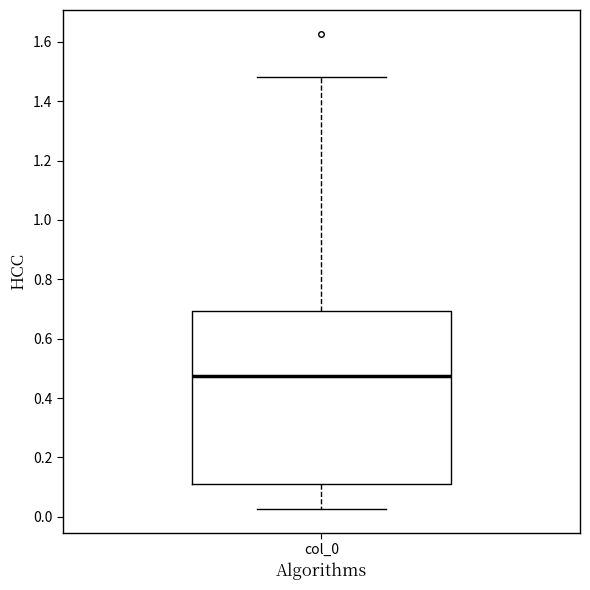

Transcribe this box plot: give where the median line is, the range the box spans, and where the two whiskers end, as read against the y-axis. The values are not printed on the chart, so give them approximately, as read against the axis.

median 0.48, box 0.12 to 0.70, whiskers 0.02 to 1.48